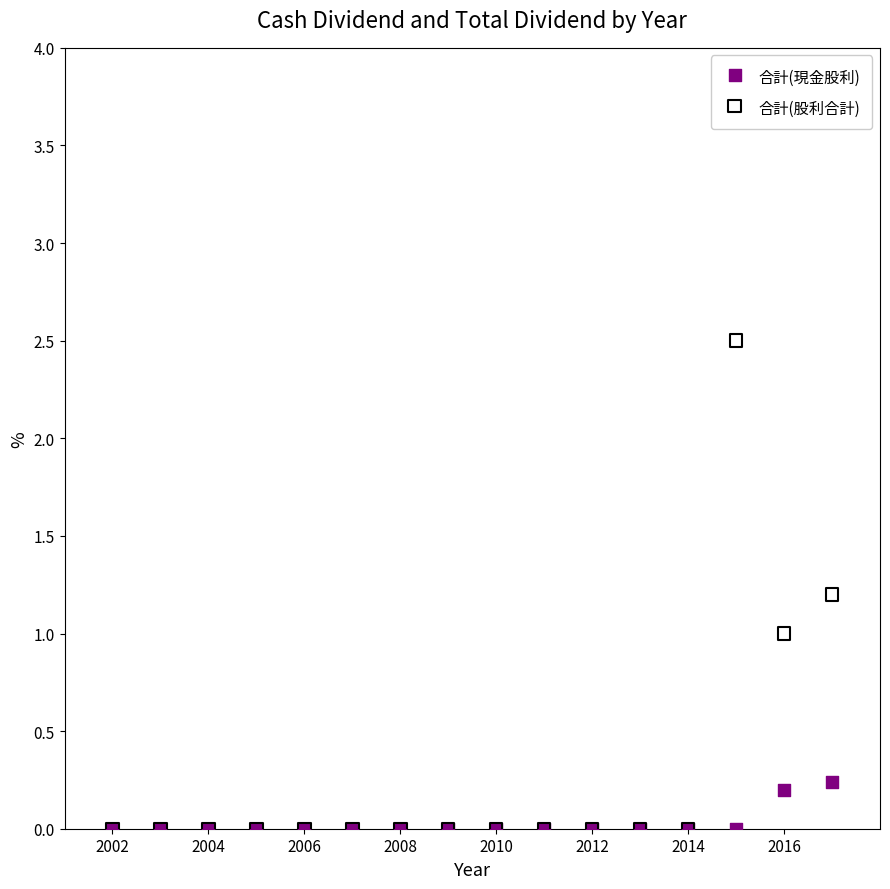

What are all the series names shown in the legend?

合計(現金股利), 合計(股利合計)